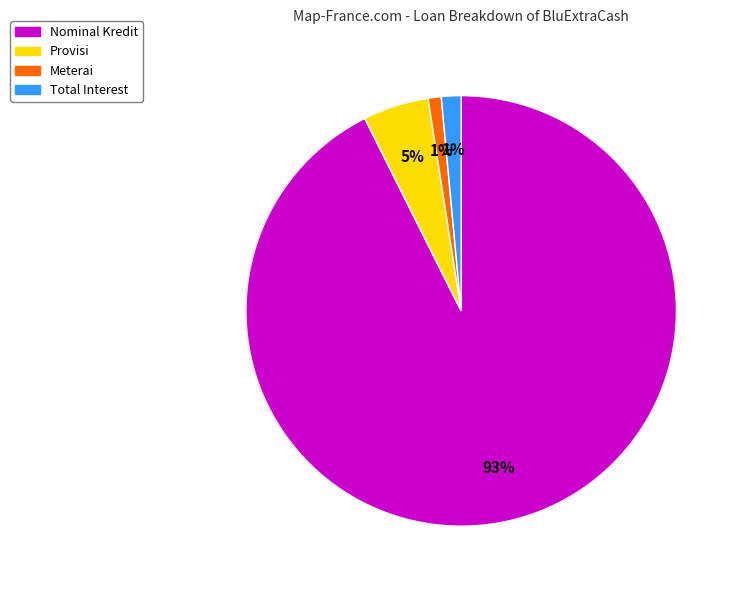

Is there any slice that represents more than half of the pie?

Yes